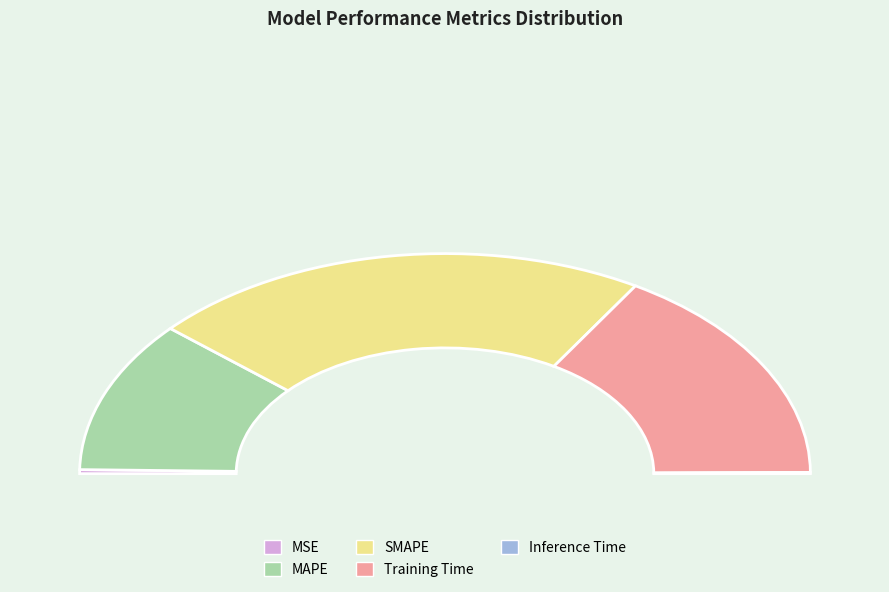

What percentage is the MSE slice, to the nearest percent?

1%